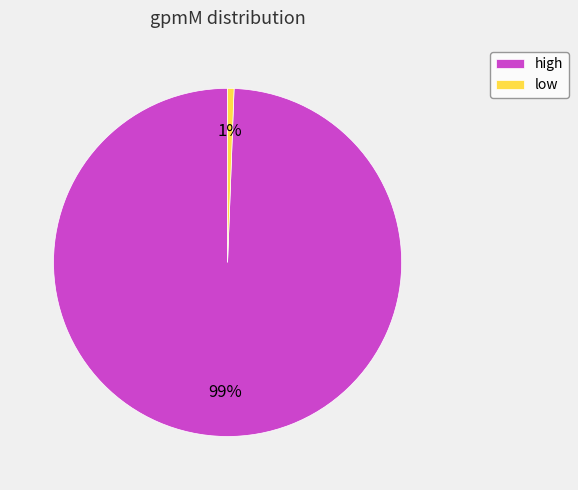

True or false: high accounts for 90% of the total.

False